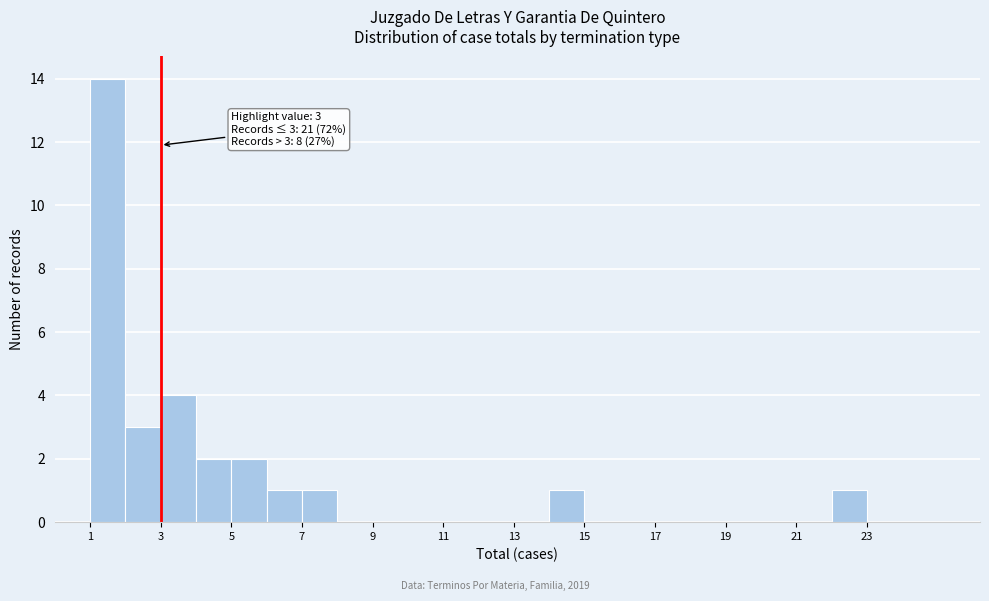

Over which range of the x-axis is the bar tallest?

1 to 2